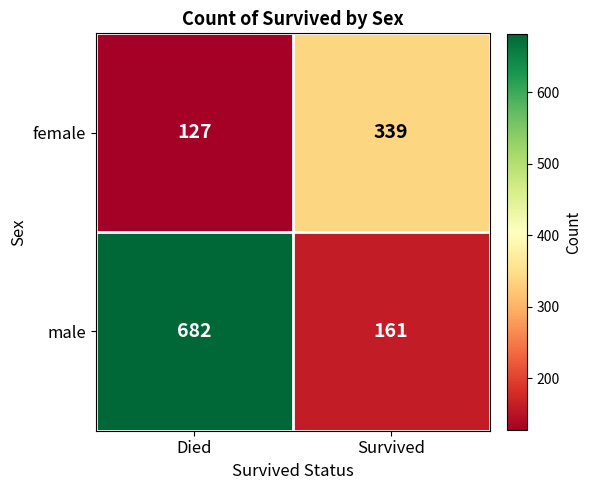

Reading left to right, extract all data points from this chart.

female: Died=127	Survived=339
male: Died=682	Survived=161